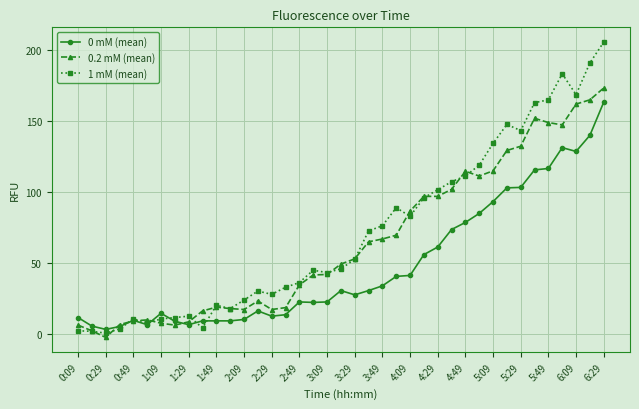

What is the value of the 1 mM (mean) point at the 39th from the left?

205.3